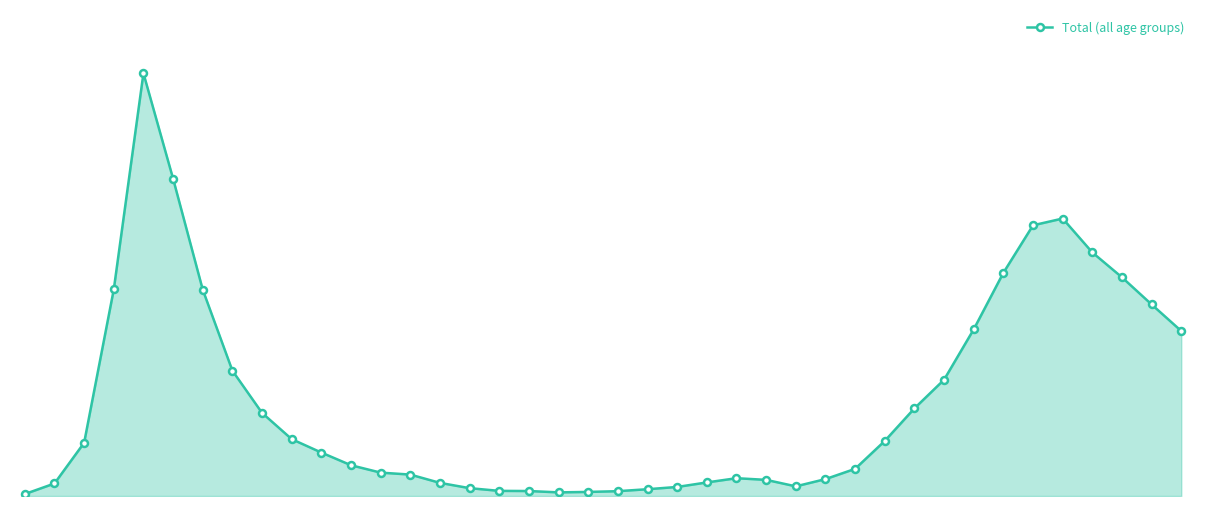

Reading left to right, transcribe all the data shown in this chart.

13	83	353	1370	2803	2104	1368	831	551	377	288	204	155	142	87	52	34	33	24	27	32	45	60	90	118	107	64	112	180	365	581	771	1105	1480	1795	1840	1615	1450	1270	1094